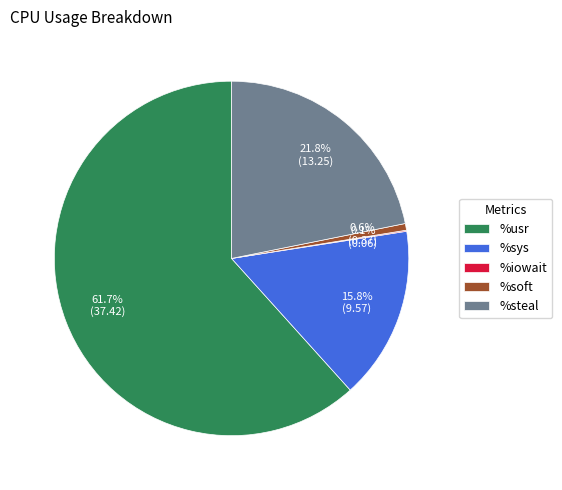

To the nearest percent, what portion does %usr represent?

62%